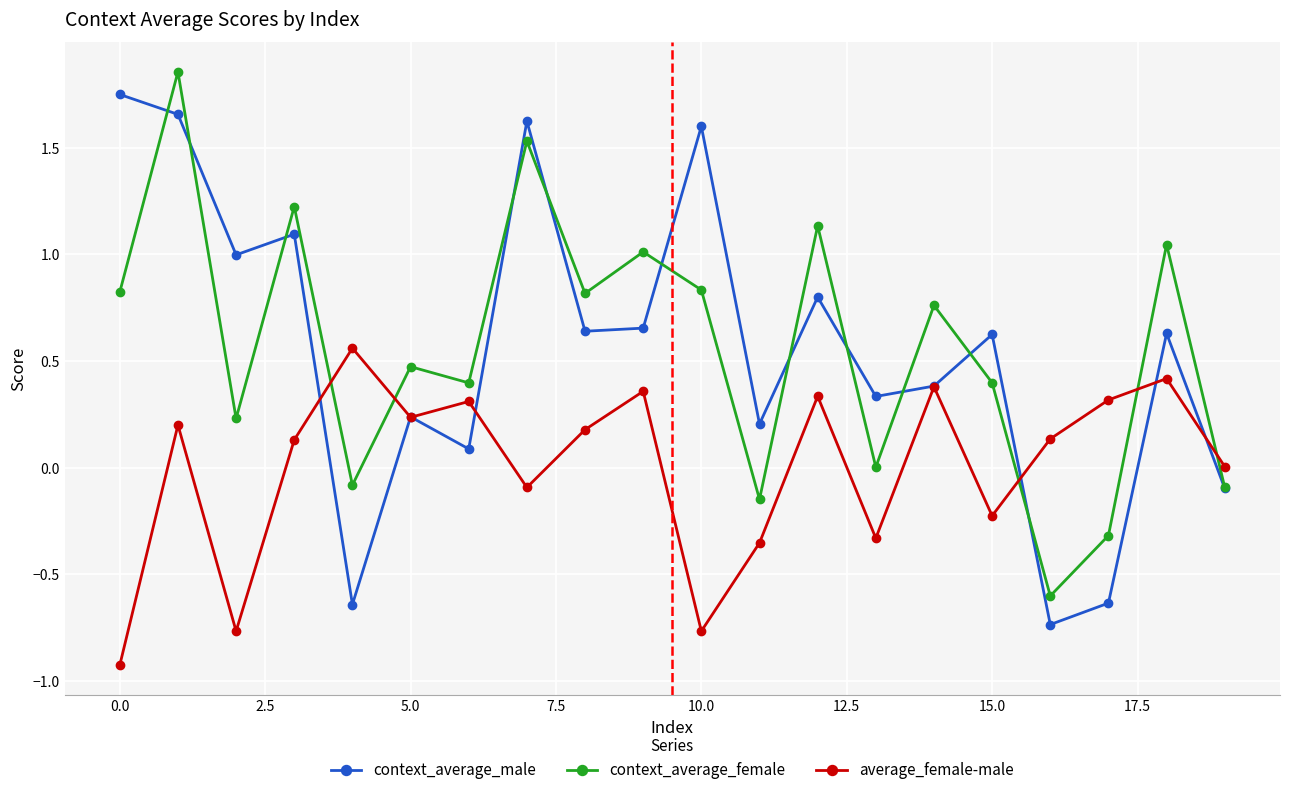

What is the minimum value for average_female-male?

-0.9